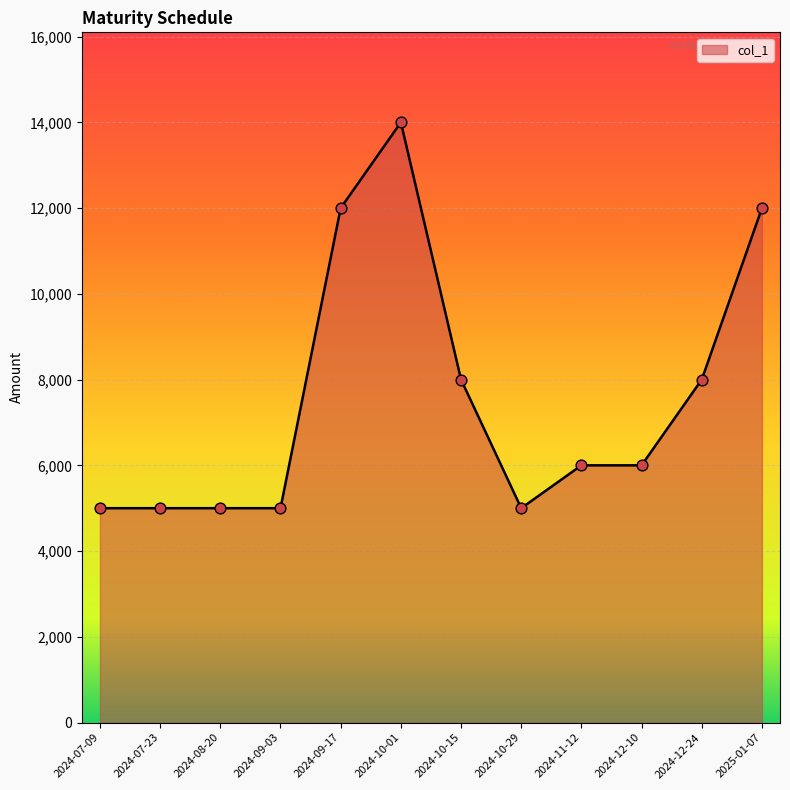

What is the change in value from 2024-07-23 to 2024-12-24?

+3000